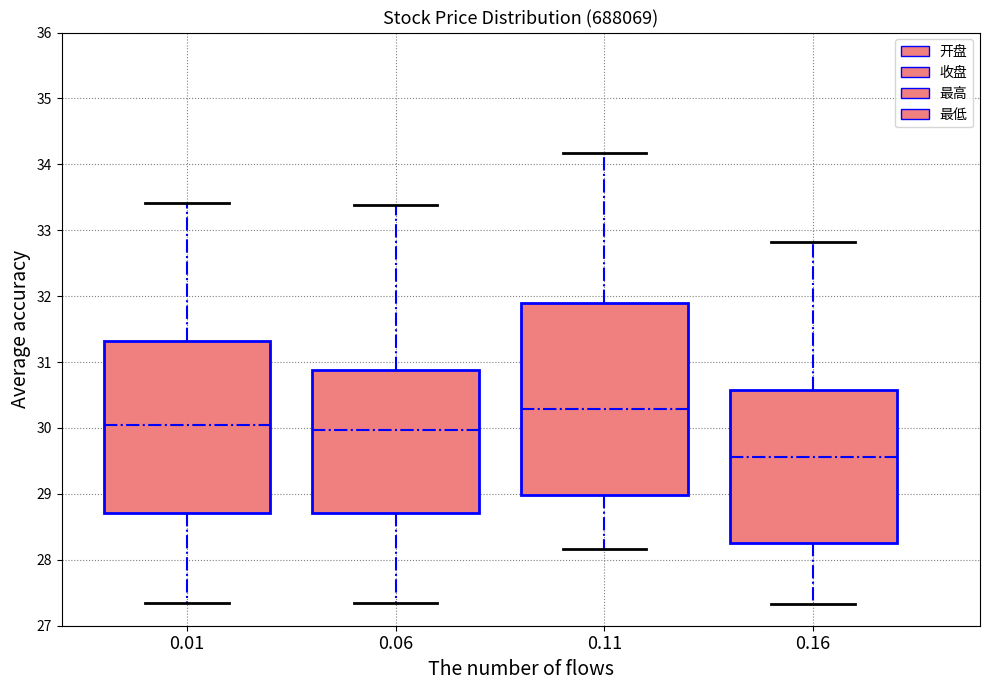

Comparing the boxes themselves (not the whiskers), which one is the tallest?

0.11